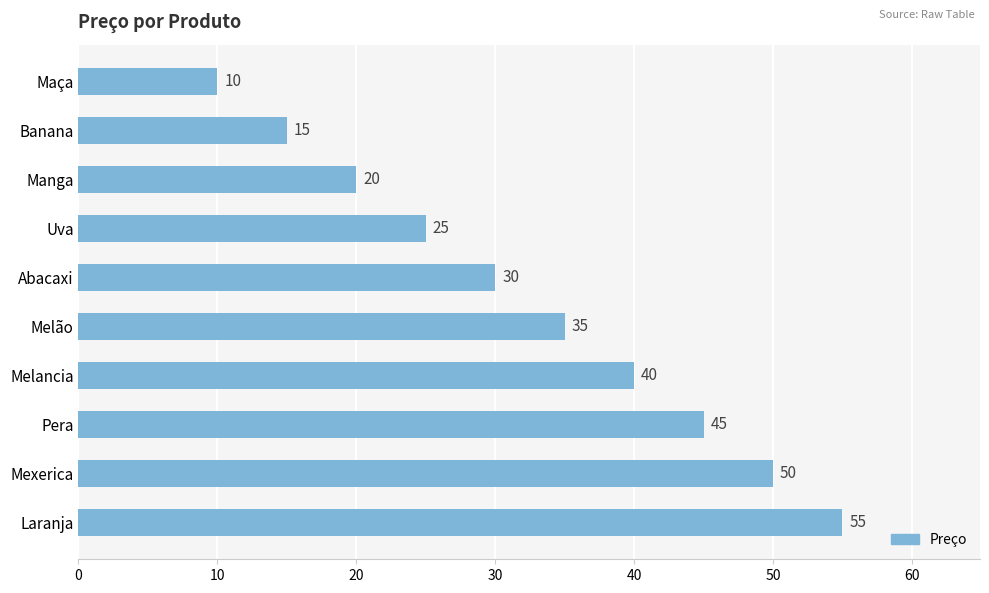

What position from the bottom is Mexerica?

2